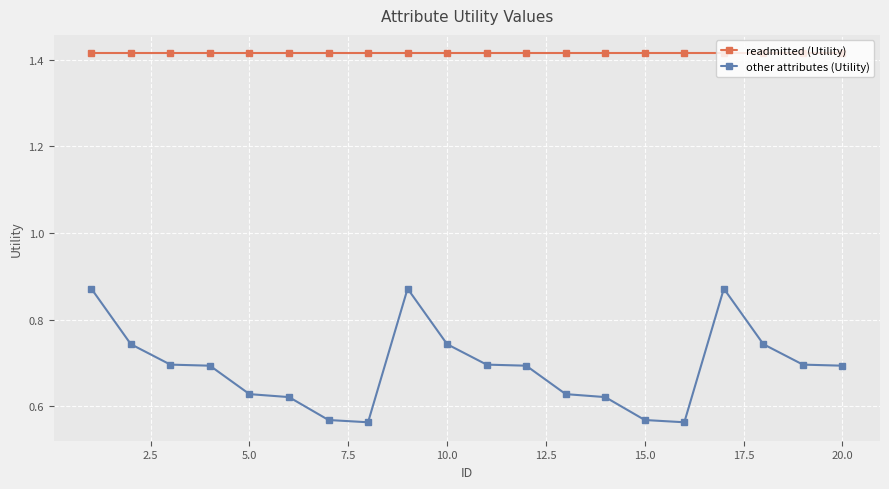

Which series has the largest range (max minus min)?

other attributes (Utility)